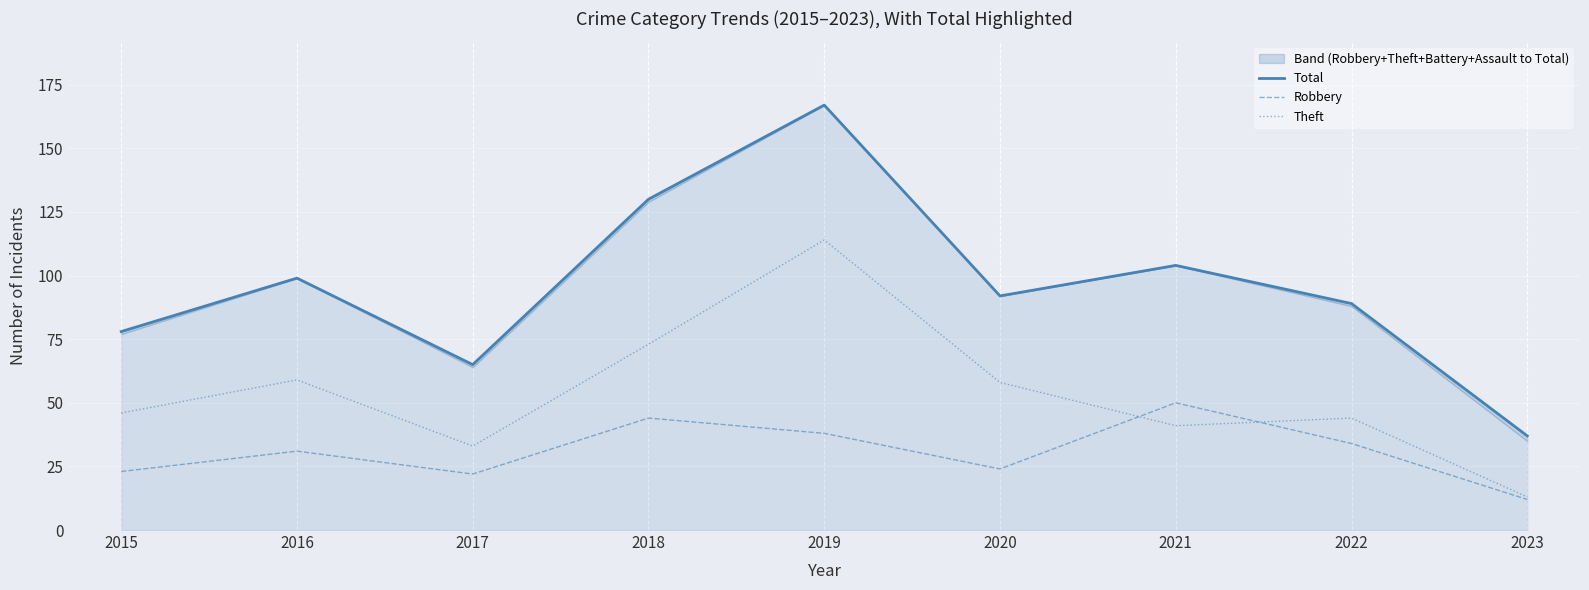

How many interior local valleys does the Theft series have?

2